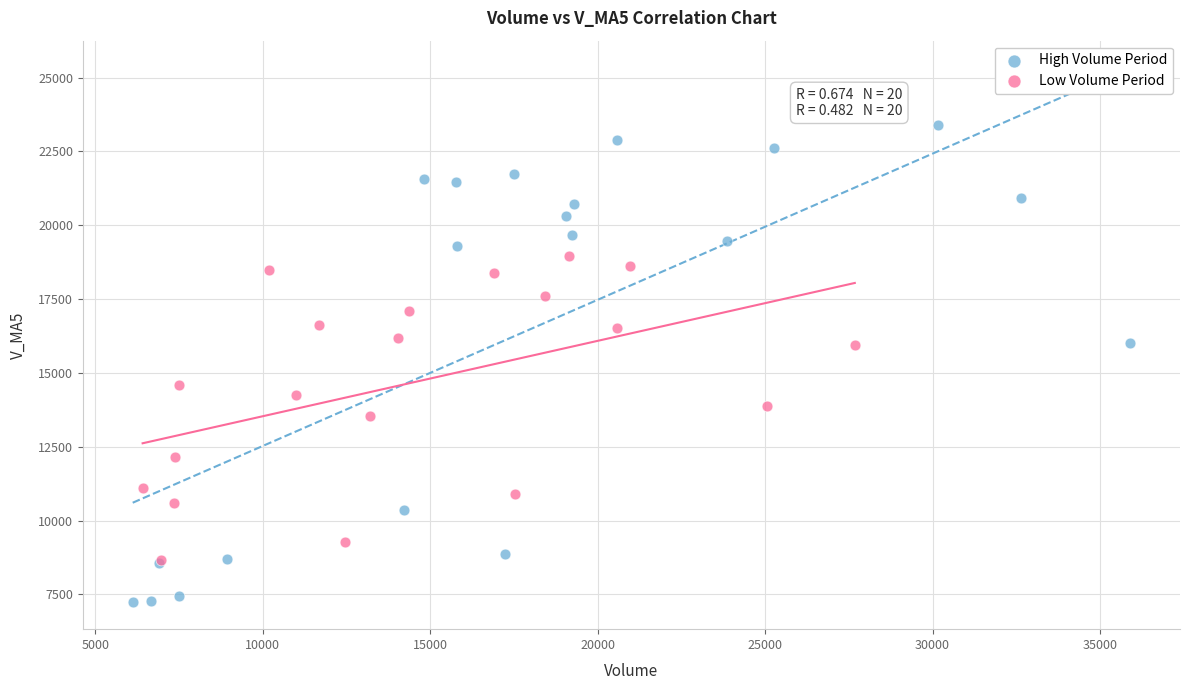

What are all the series names shown in the legend?

High Volume Period, Low Volume Period